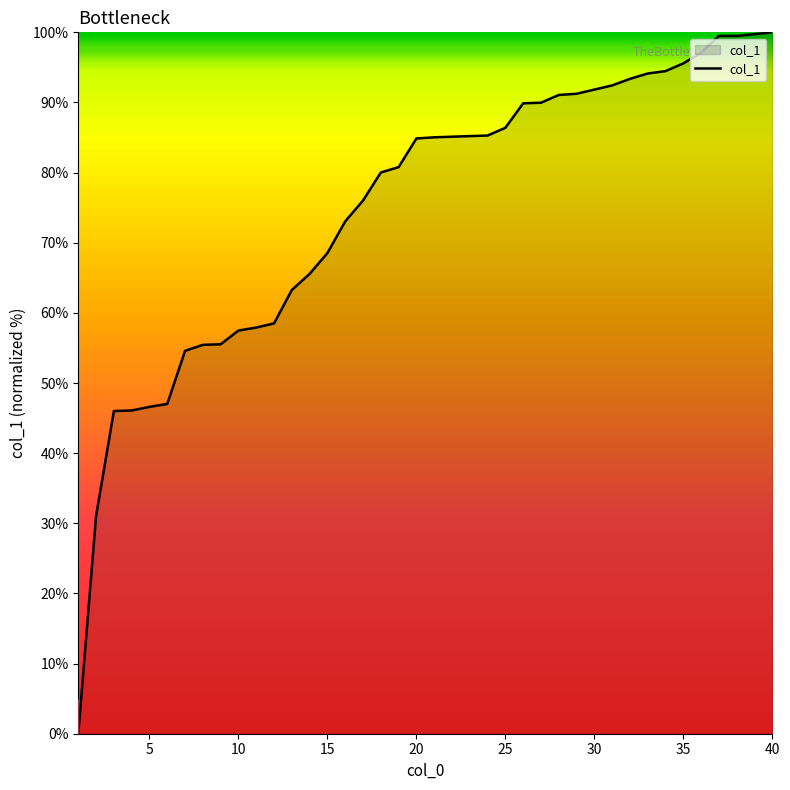

What is the difference between the maximum and minimum values?

100.0